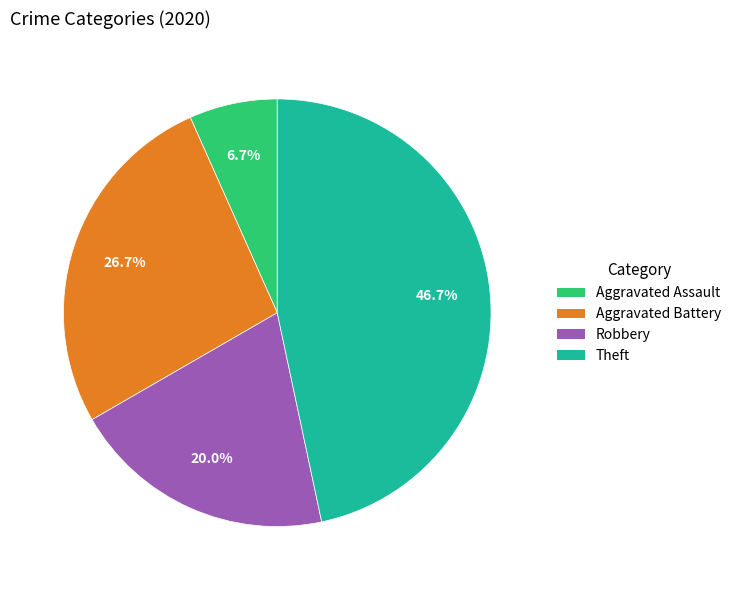

To the nearest percent, what is the difference between the Theft and Robbery slice percentages?

27%